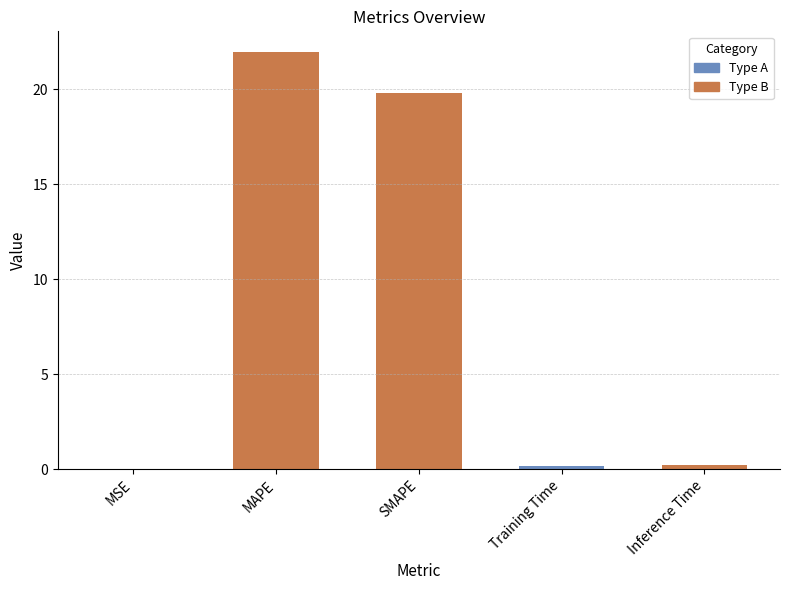

List the labels in order of value, smallest first.

MSE, Training Time, Inference Time, SMAPE, MAPE